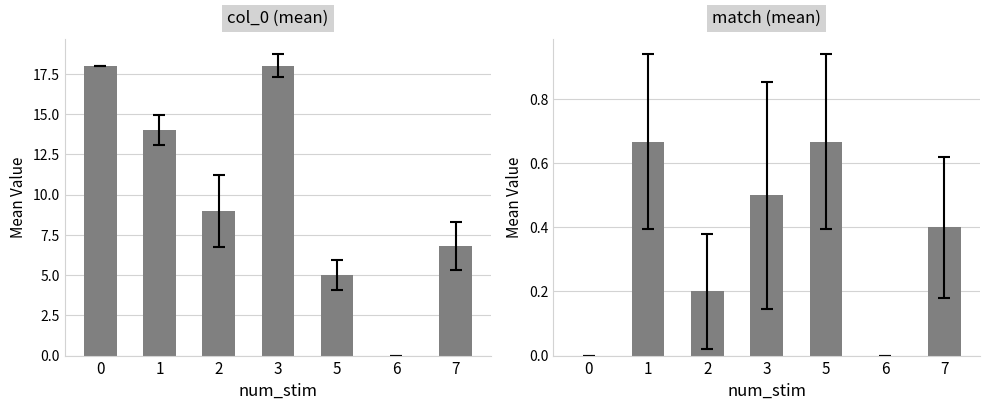

Rank the series by their maximum value, from highest to lowest.

col_0 (mean), match (mean)